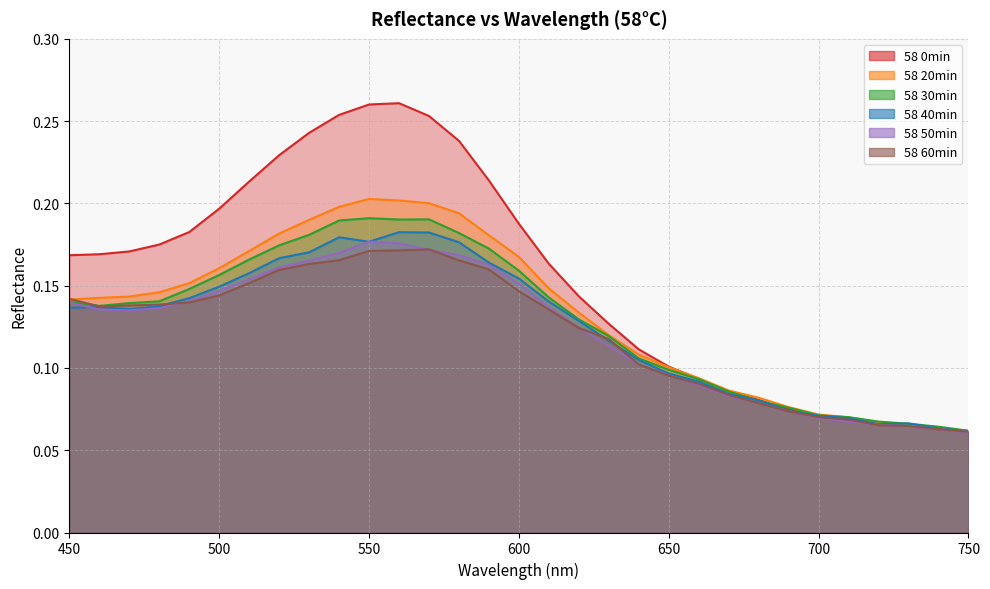

What is the sum of the 58 30min values at 450 and 700?

0.2